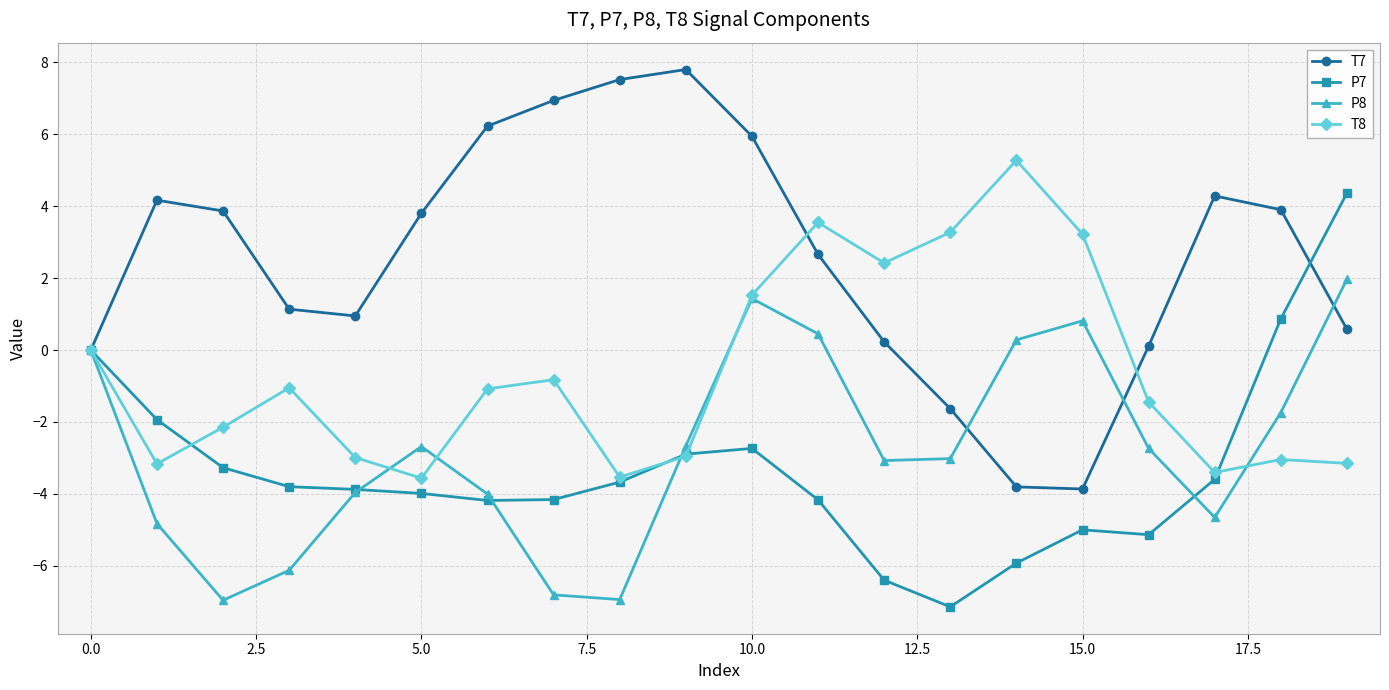

What is the value of the T7 point at the 11th from the left?

5.9